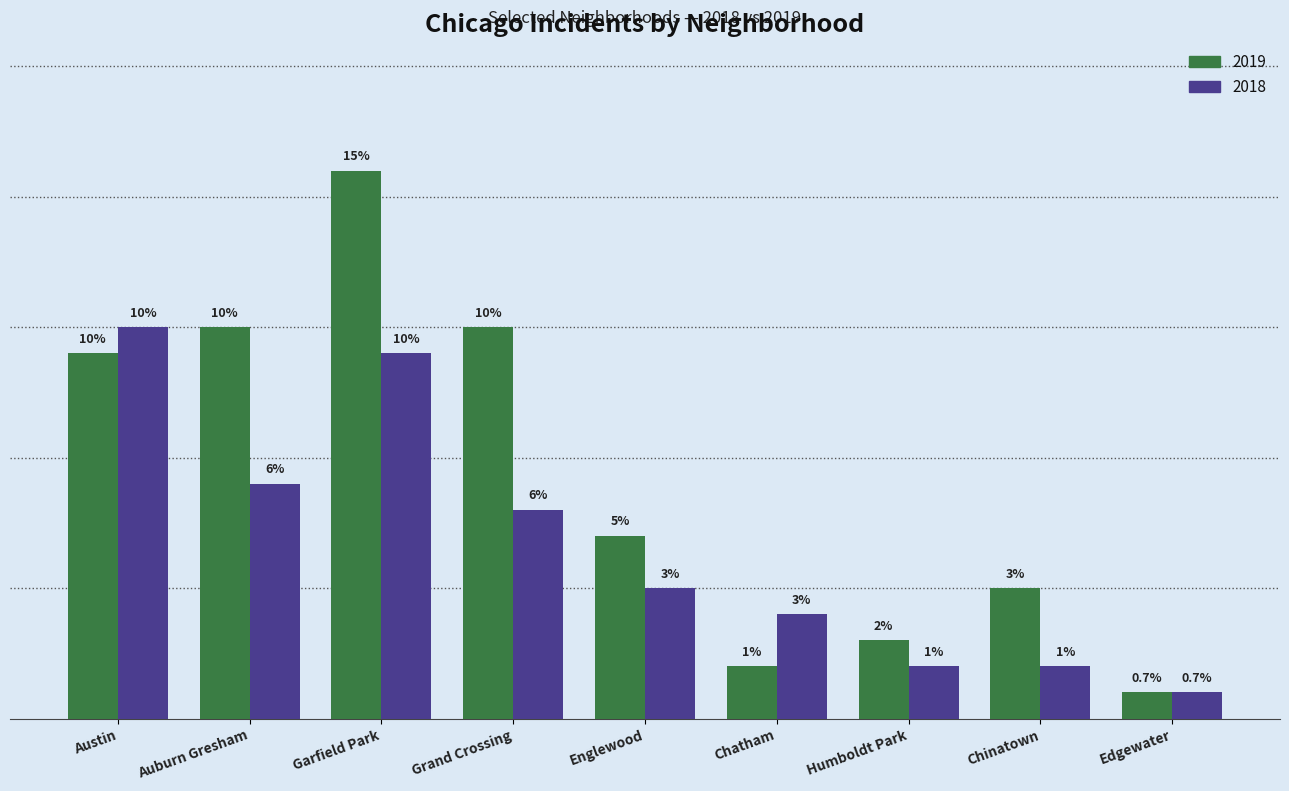

Does the chart contain stacked bars?

No